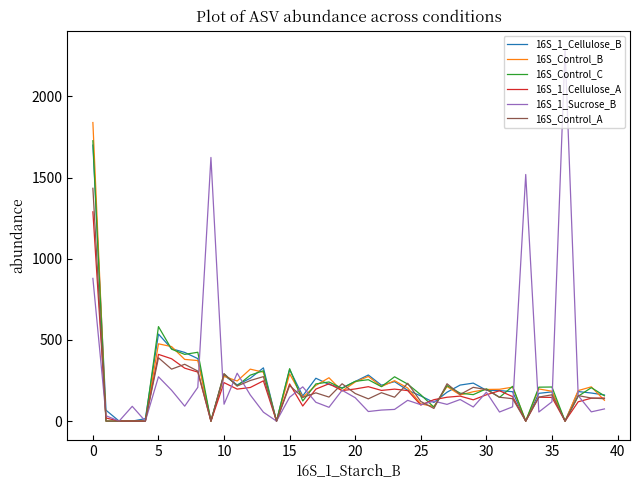

Which series has the largest range (max minus min)?

16S_1_Sucrose_B